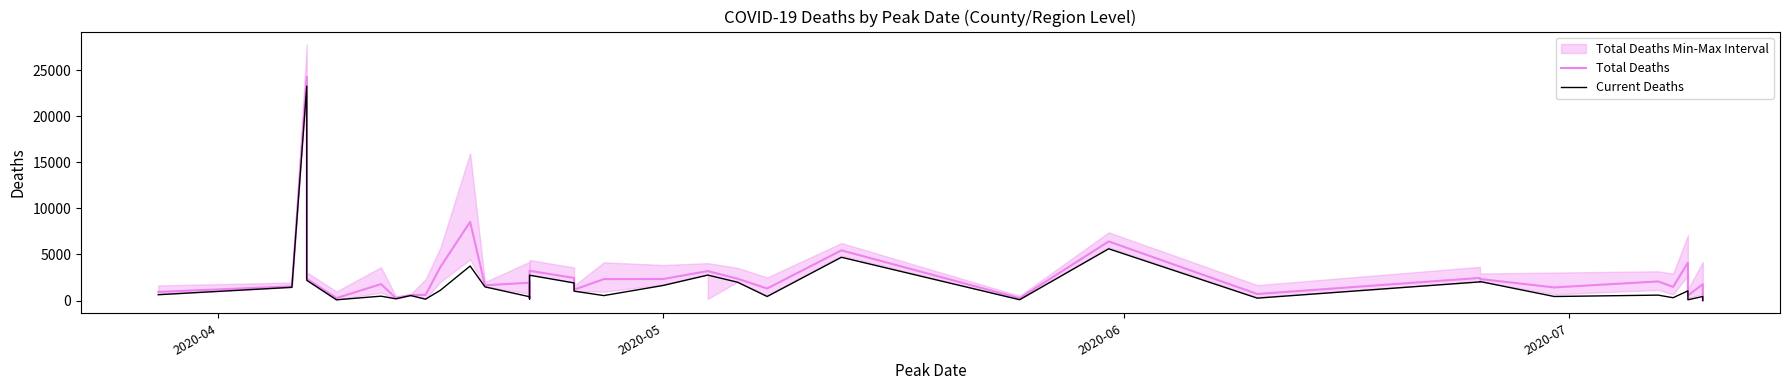

True or false: Current Deaths has a value of 6135 at 23.

False